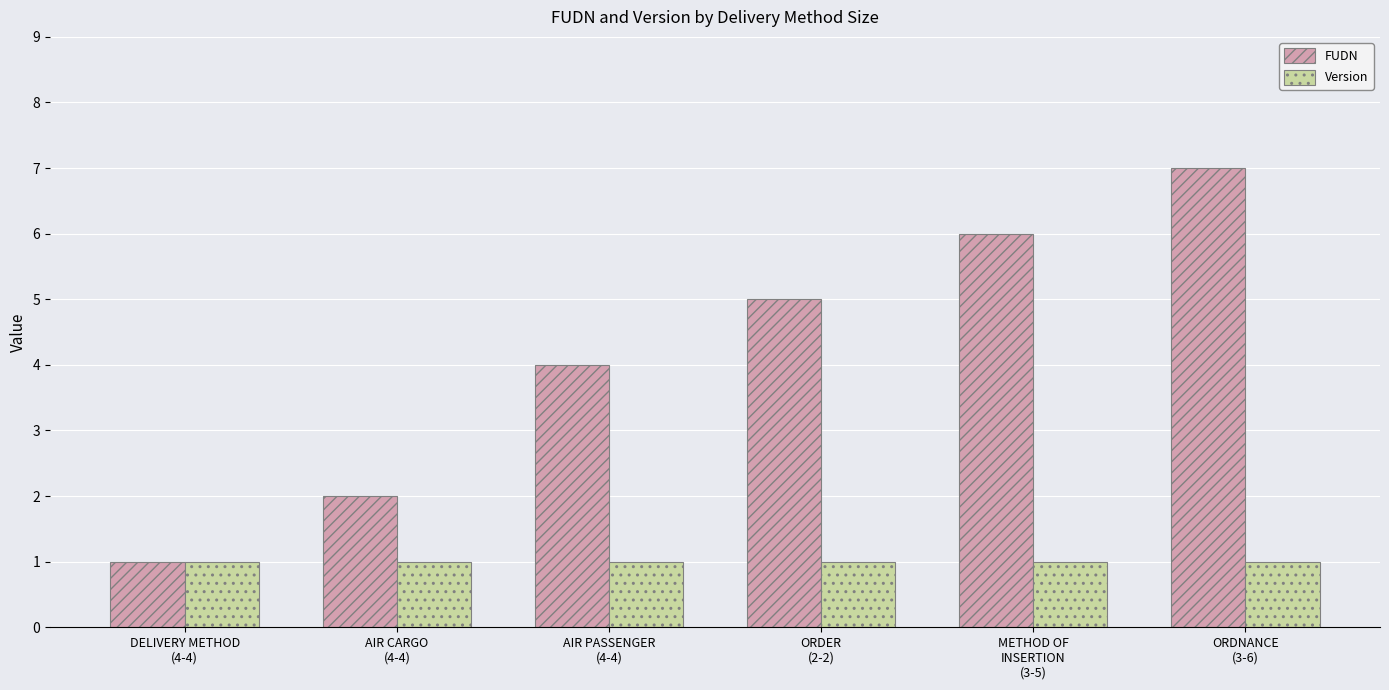

What is the value of the FUDN bar at the 3rd from the left?

4